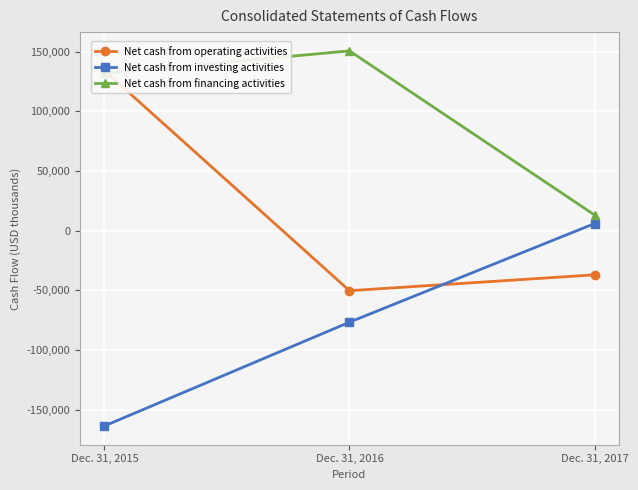

Reading right to left, list all the values displayed in this chart.

Net cash from operating activities: Dec. 31, 2017=-37083	Dec. 31, 2016=-50383	Dec. 31, 2015=134053
Net cash from investing activities: Dec. 31, 2017=5888	Dec. 31, 2016=-76766	Dec. 31, 2015=-163732
Net cash from financing activities: Dec. 31, 2017=13098	Dec. 31, 2016=150621	Dec. 31, 2015=131655